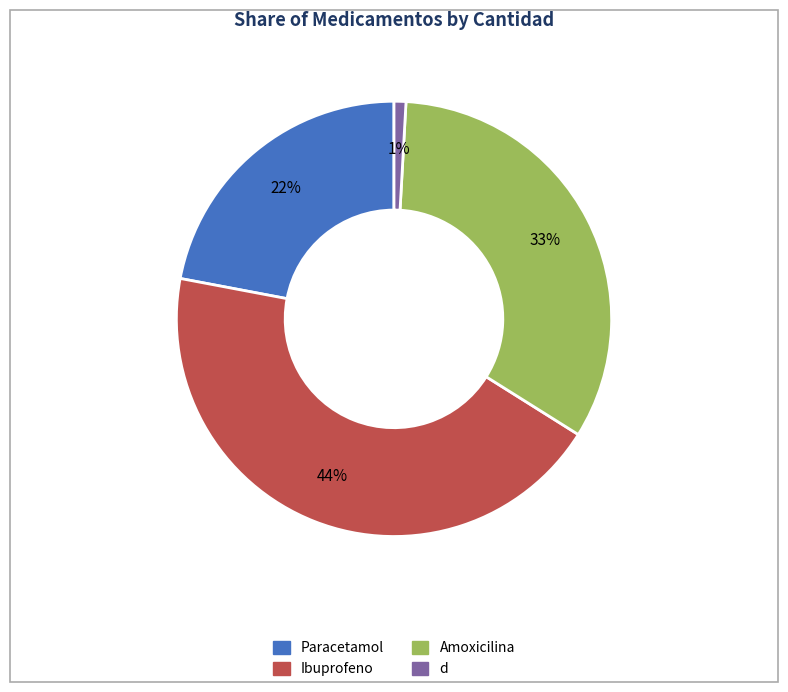

Between d and Ibuprofeno, which is larger?

Ibuprofeno